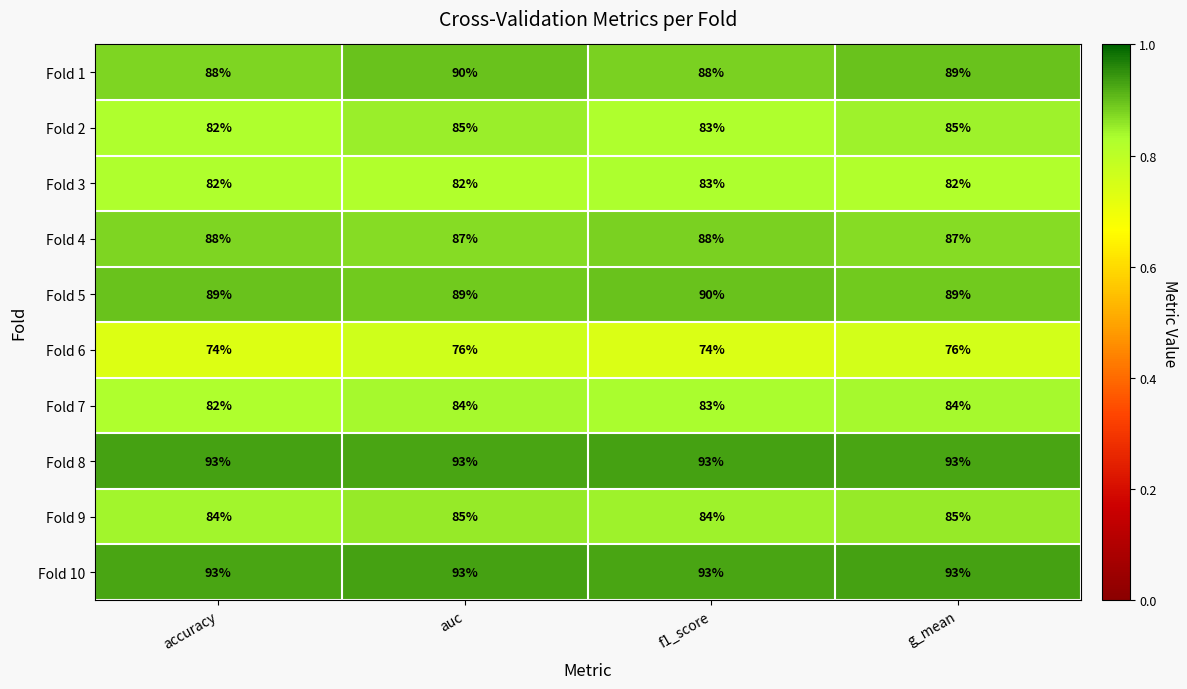

Is it true that Fold 6 equals 48 at f1_score?

False